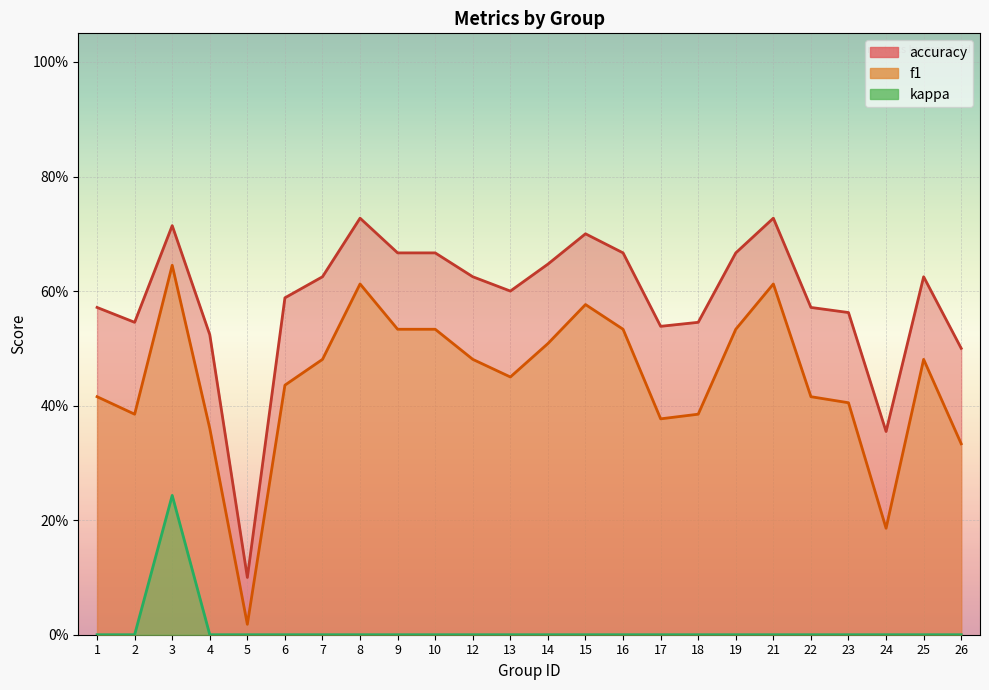

The value of f1 at 2 is 0.5. True or false?

False